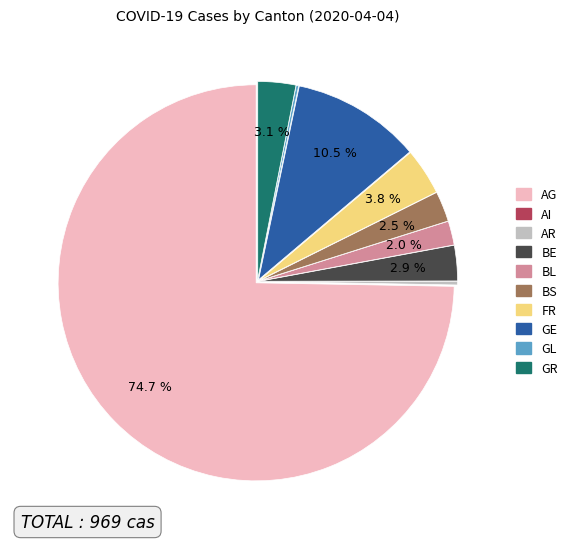

What is the largest slice in the pie chart?

AG